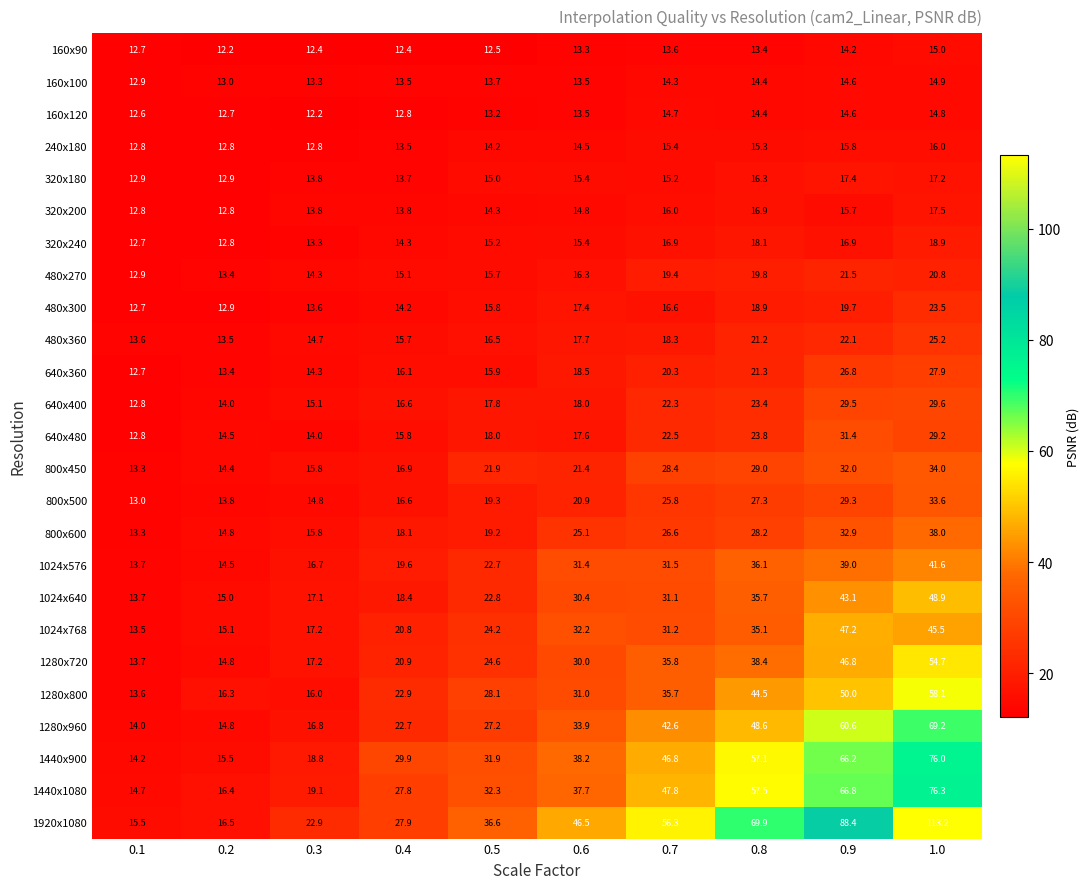

What is the average value of the 480x300 series?

16.5